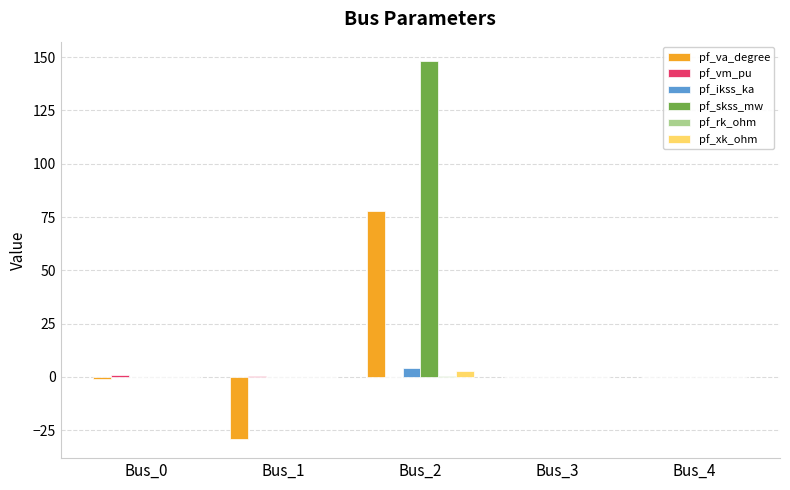

How many data points does each series have?

5